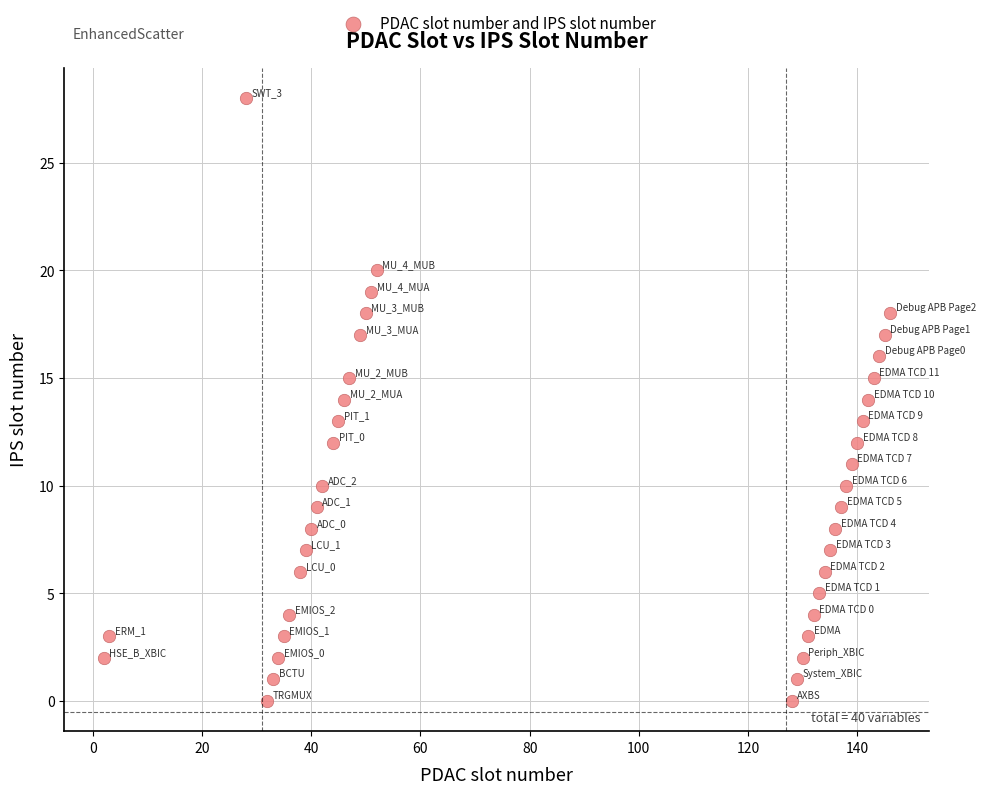

What is the range of Y values (max minus min)?

28